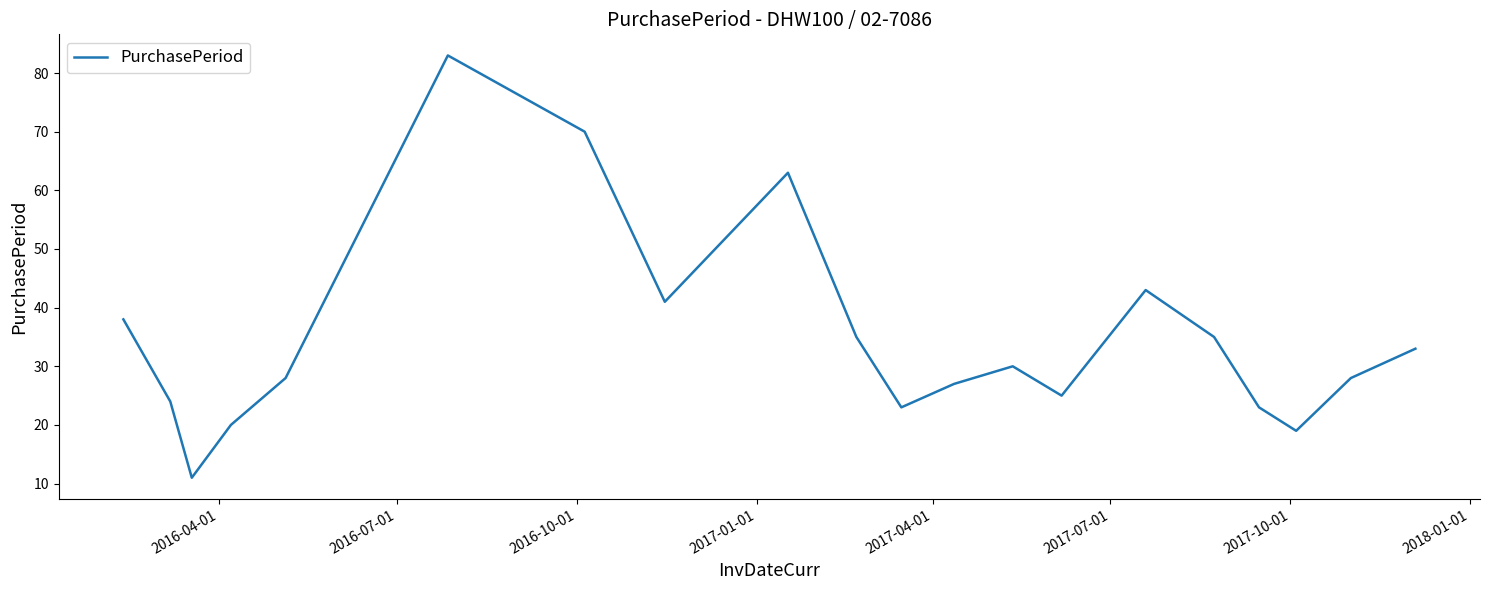

Reading left to right, transcribe all the data shown in this chart.

38	24	11	20	28	83	70	41	63	35	23	27	30	25	43	35	23	19	28	33